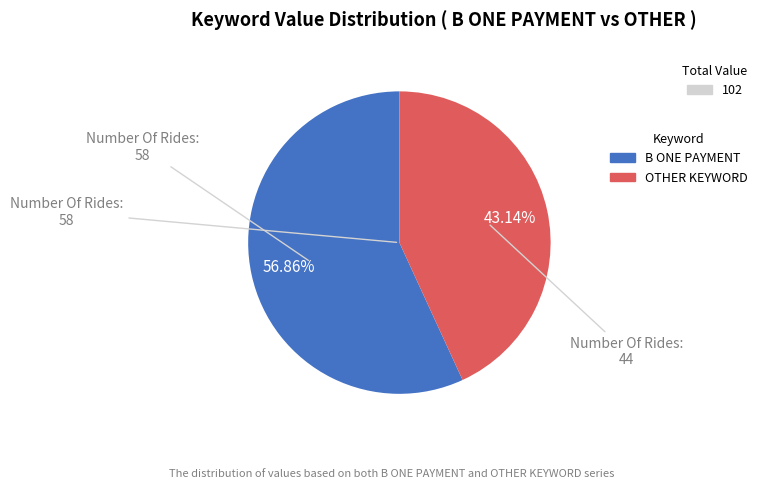

True or false: OTHER KEYWORD accounts for 43% of the total.

True